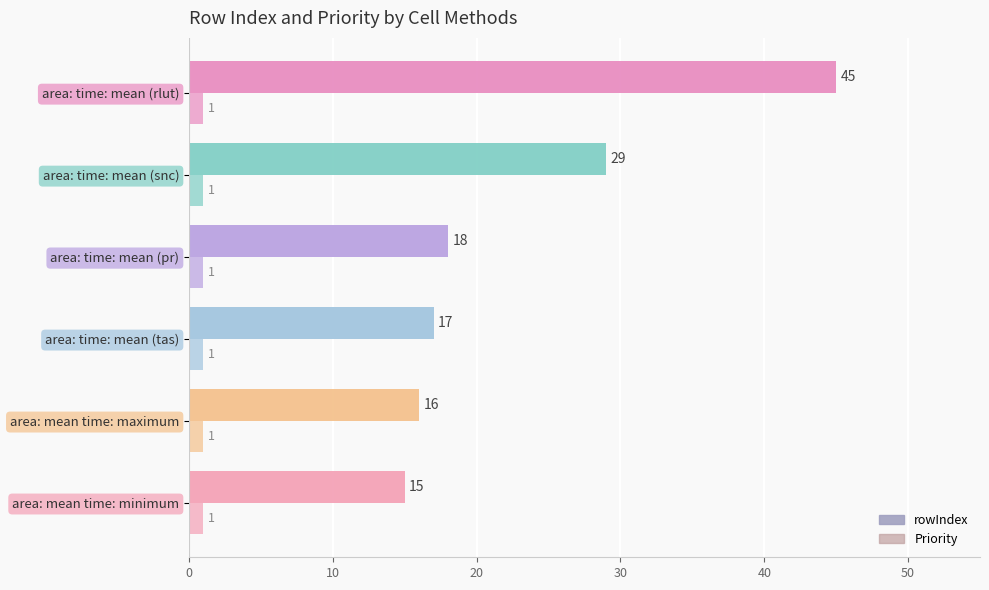

How many values in the rowIndex series are below 18?

3